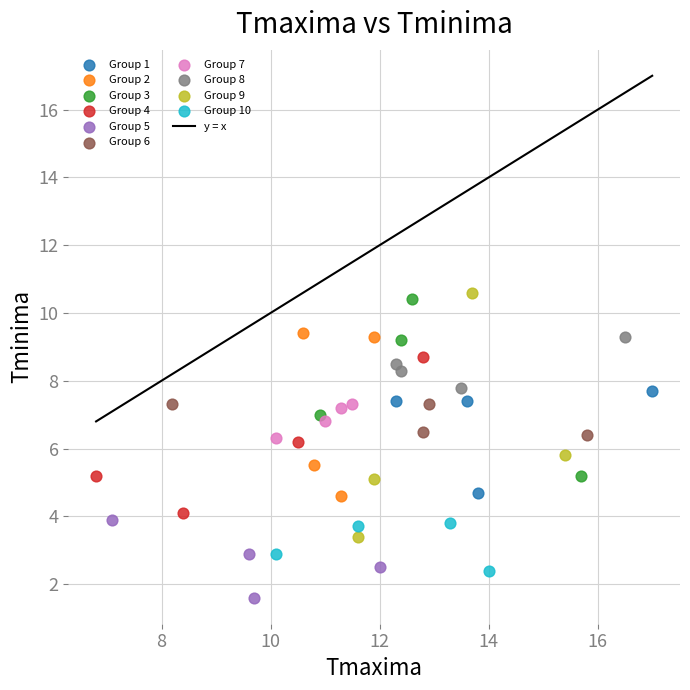

Which series contains the highest Y value?

Group 9